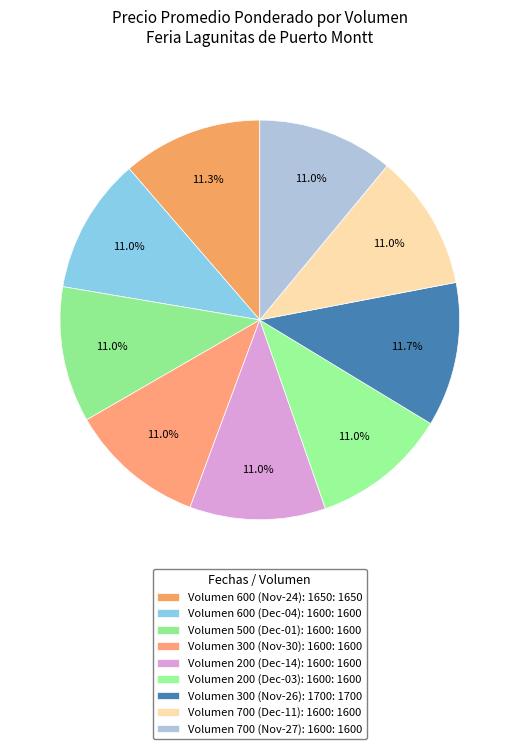

How many slices are in this pie chart?

9